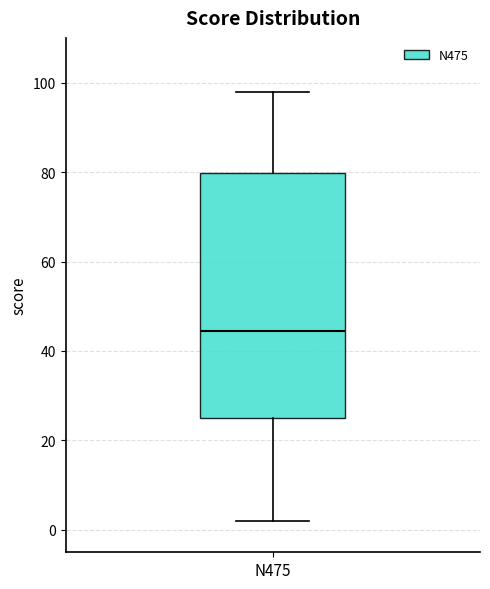

Where does the upper whisker of the box for N475 end on the y-axis? The values are not printed on the chart, so give them approximately, as read against the axis.

98